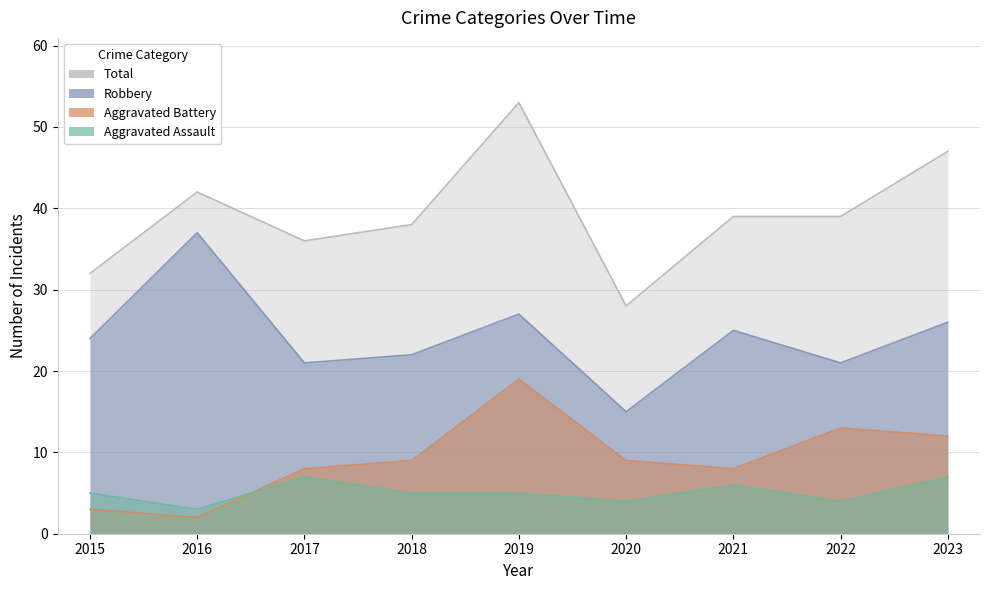

What is the difference between the Total values at 2021 and 2018?

1